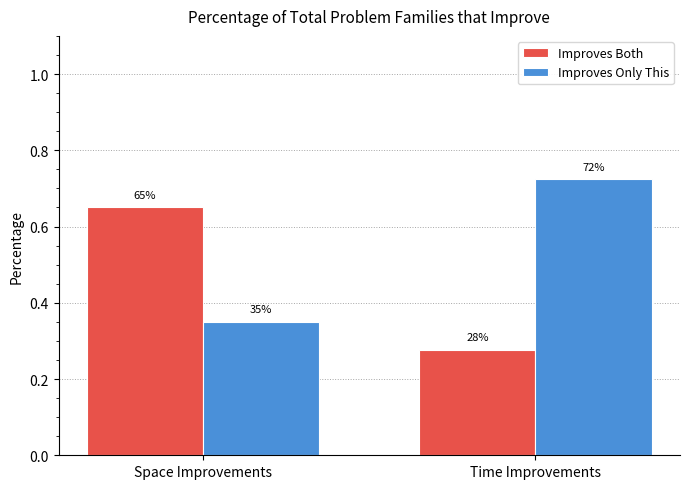

Which label corresponds to the largest value in the chart?

Time Improvements